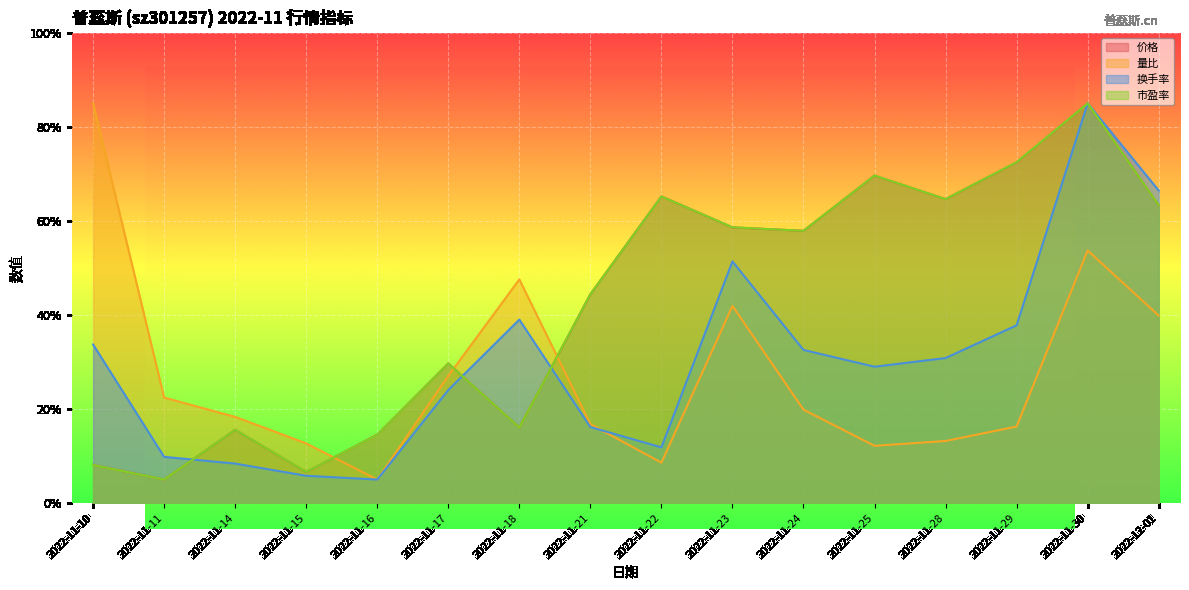

After their last crossing, which series has the higher values: 市盈率 or 价格?

市盈率